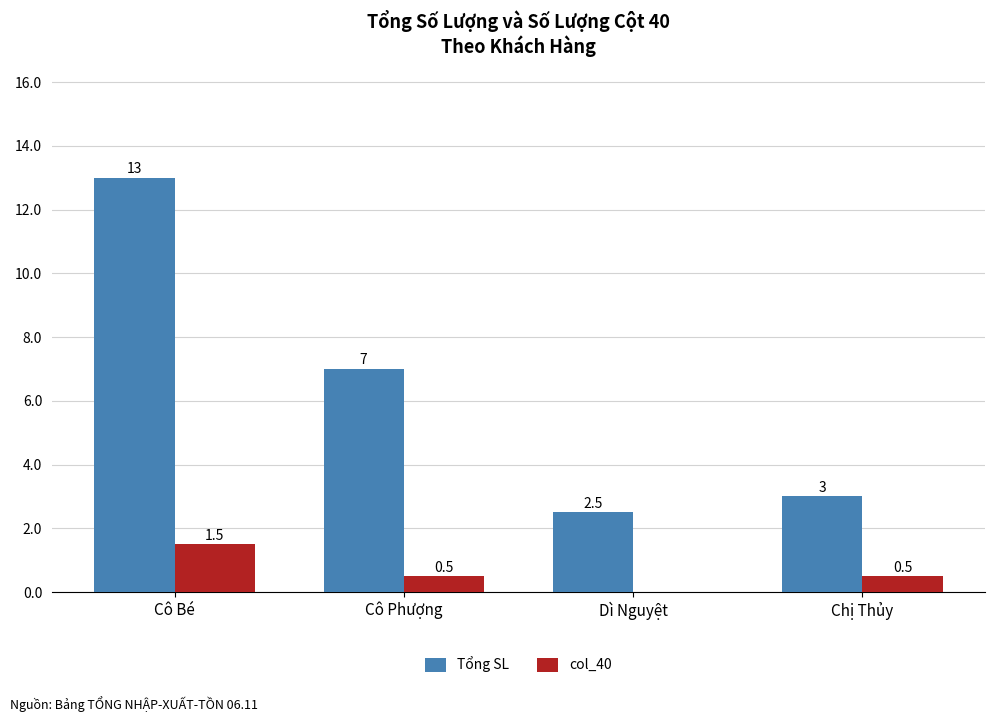

What is the sum of the col_40 values at Cô Bé and Dì Nguyệt?

1.5